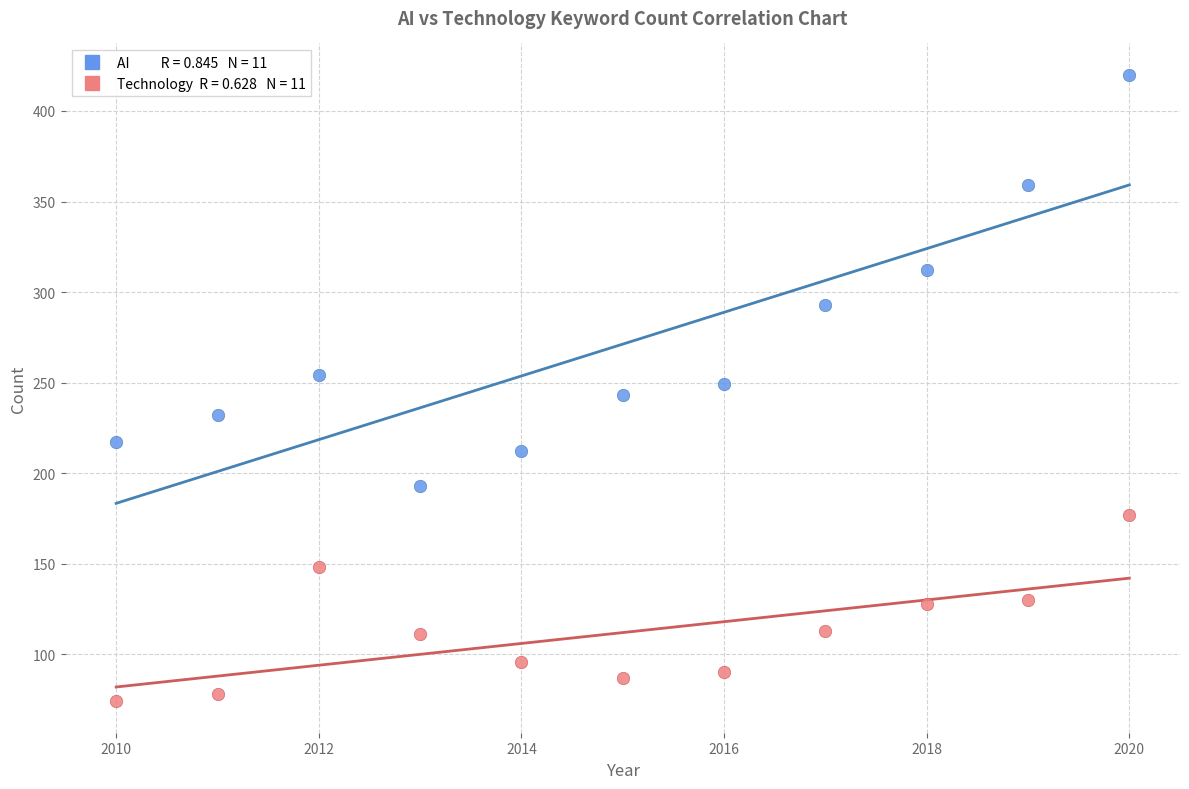

Across all data points, what is the range of X values (max minus min)?

10